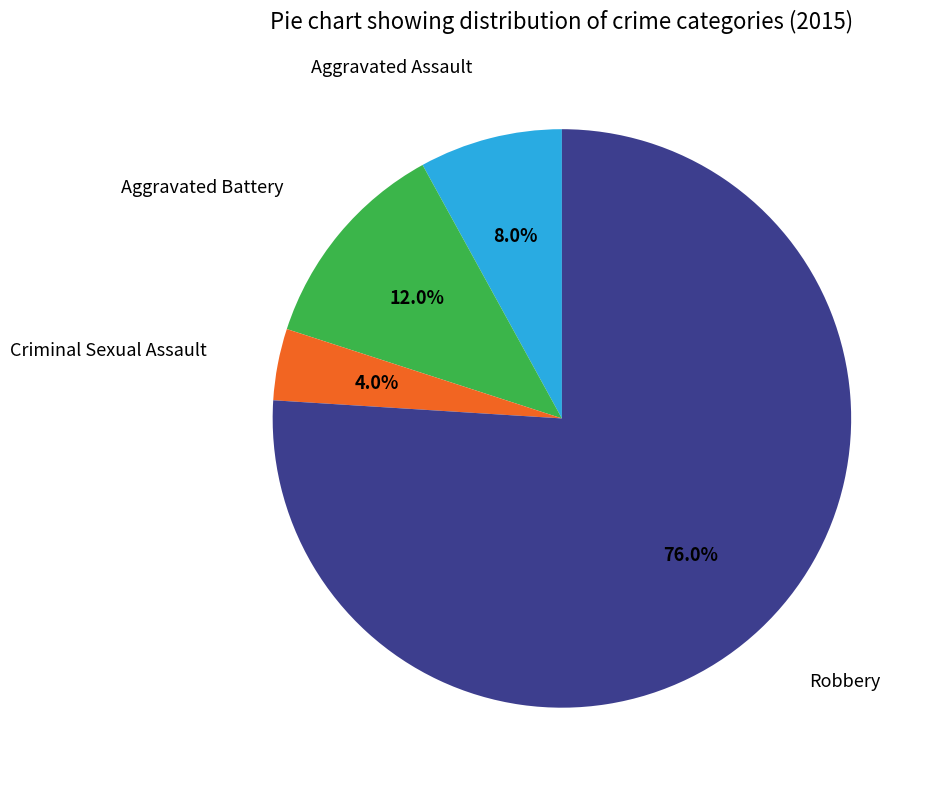

Does any single category account for the majority?

Yes